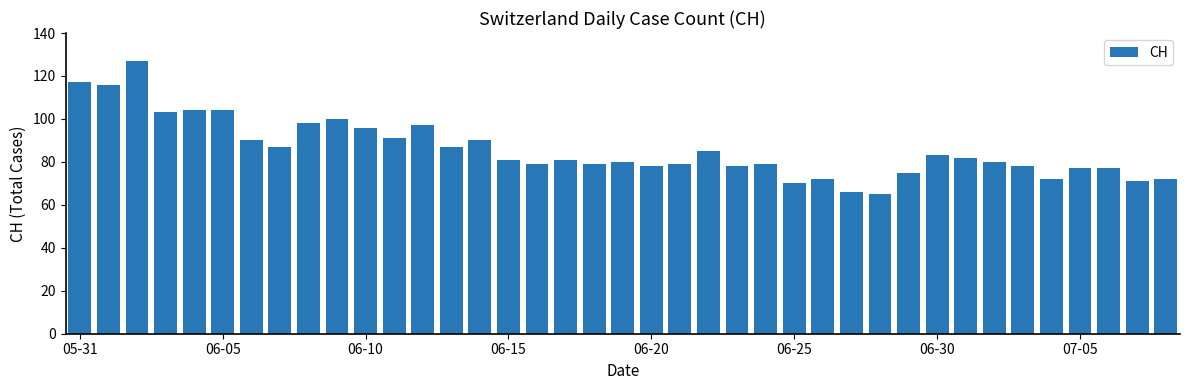

What is the sum of all values?

3346